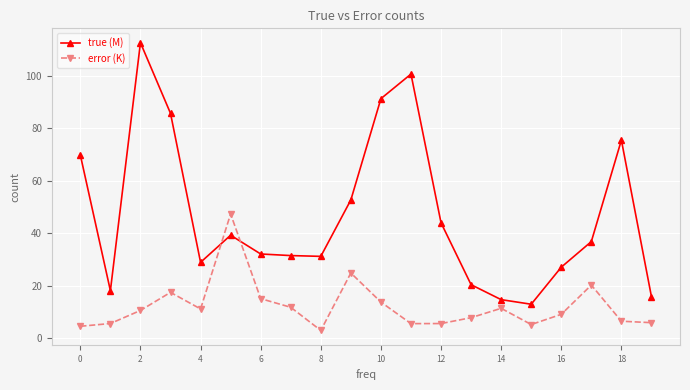

Rank the series by their average value, from lowest to highest.

error (K), true (M)